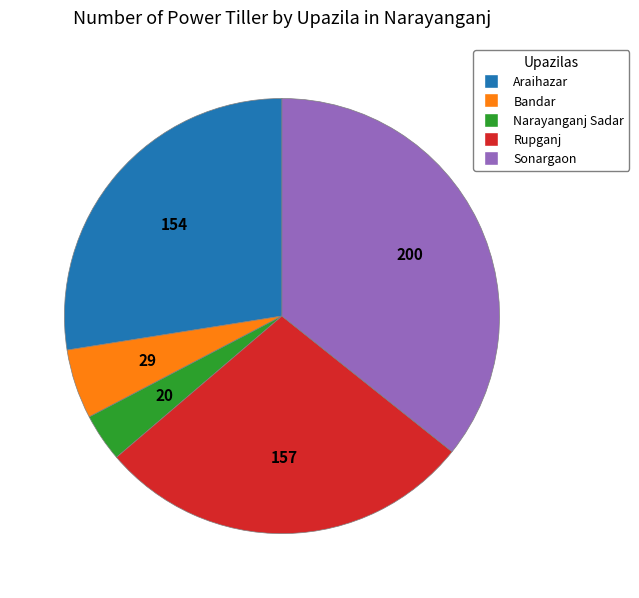

What is the ratio of the value at Bandar to the value at Rupganj?

0.2